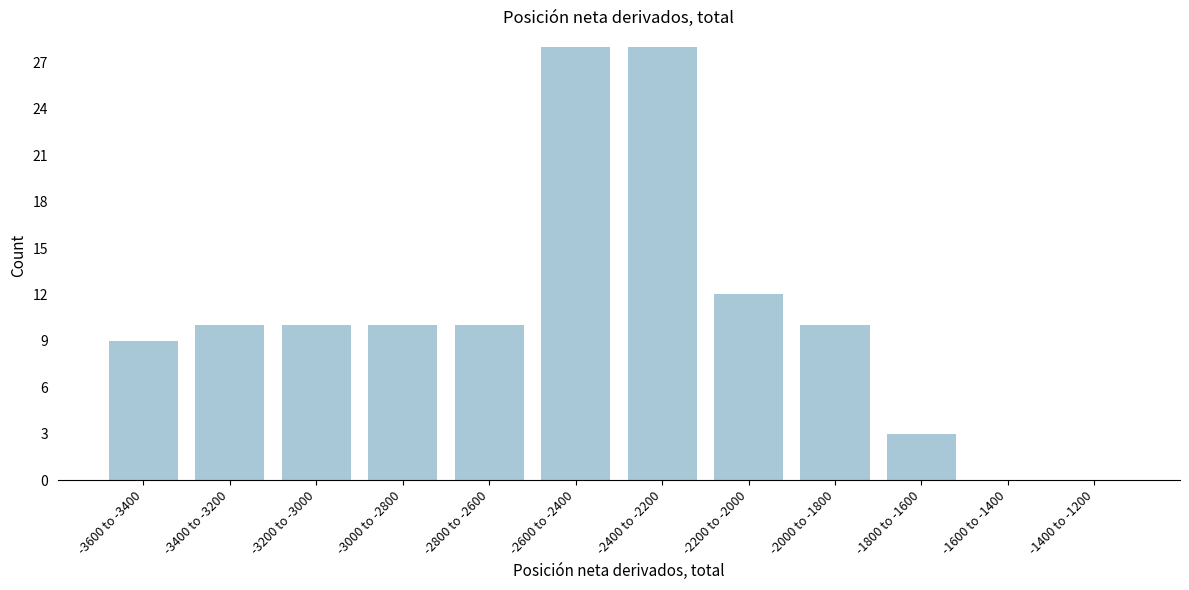

Reading left to right, transcribe all the data shown in this chart.

-3600 to -3400=9	-3400 to -3200=10	-3200 to -3000=10	-3000 to -2800=10	-2800 to -2600=10	-2600 to -2400=28	-2400 to -2200=28	-2200 to -2000=12	-2000 to -1800=10	-1800 to -1600=3	-1600 to -1400=0	-1400 to -1200=0